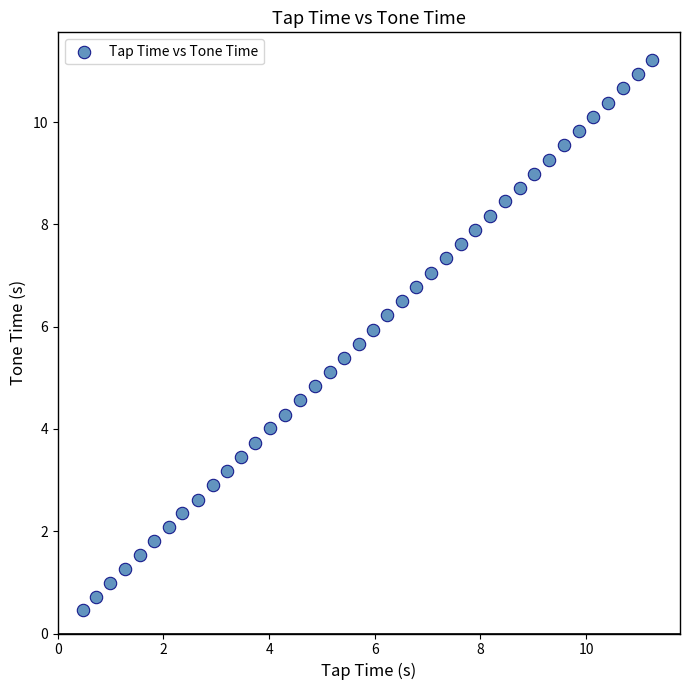

What is the range of Y values (max minus min)?

10.8